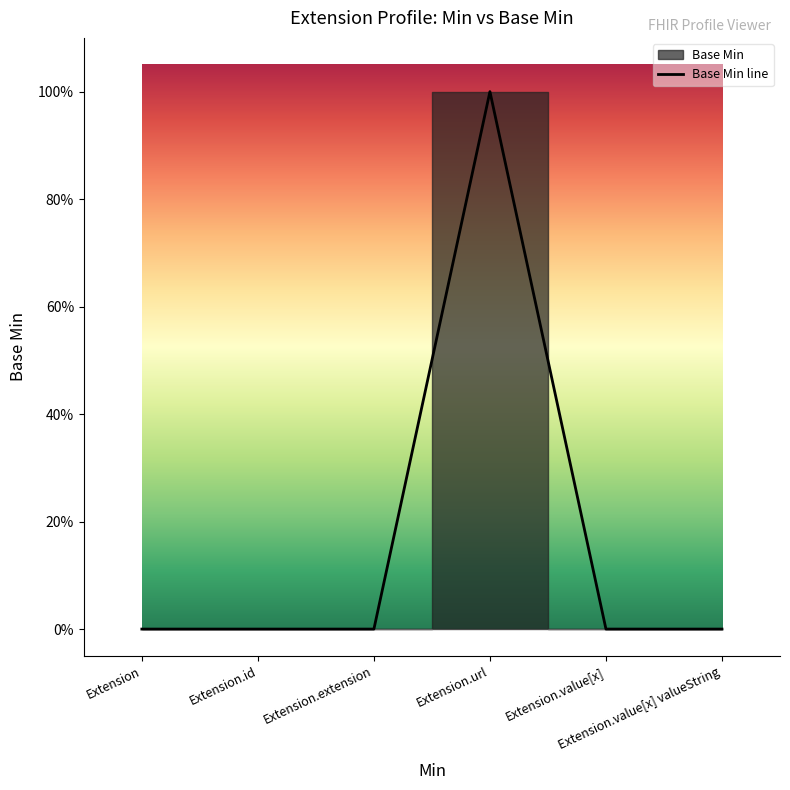

Between Extension and Extension.value[x], which is larger?

Extension